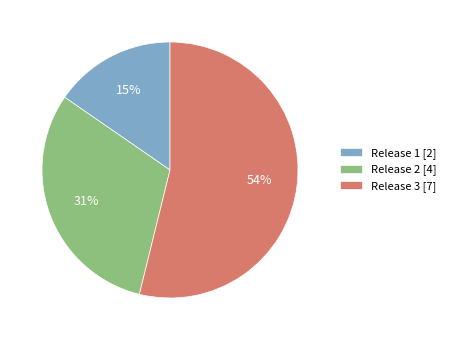

What is the smallest slice in the pie chart?

Release 1 [2]